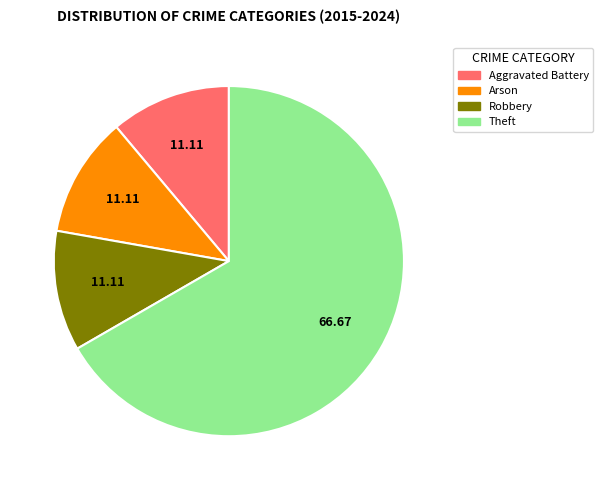

What is the majority slice?

Theft